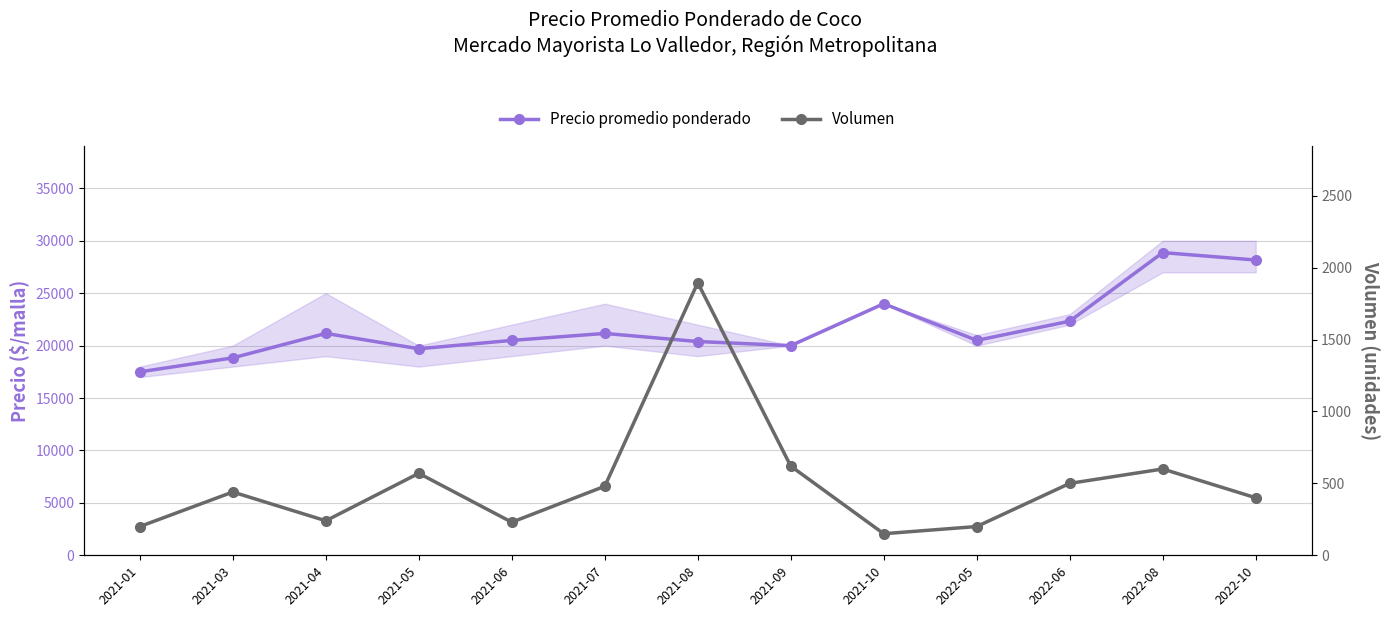

What is the label of the 5th point from the right?

2021-10